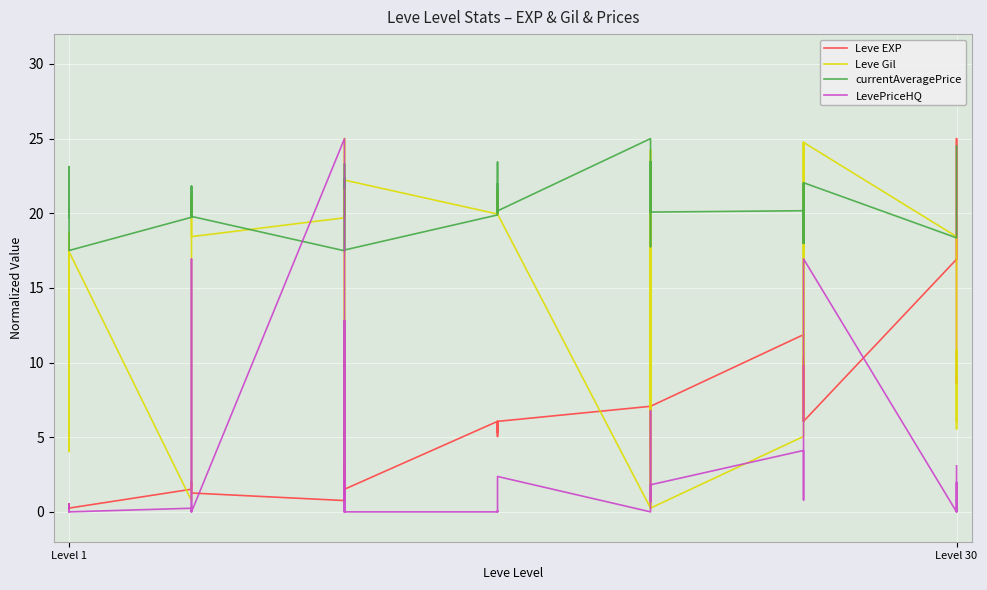

What is the value of the Leve Gil point at the 15th from the left?

25.0